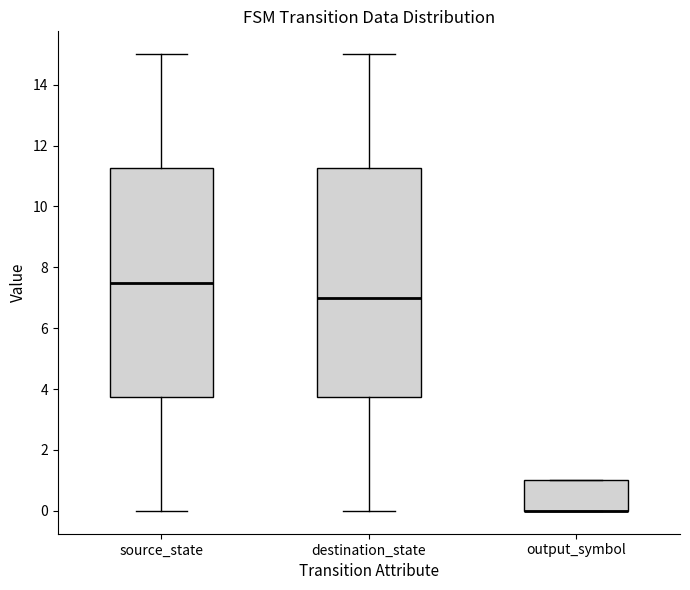

Where is the upper edge of the box for destination_state on the y-axis? The values are not printed on the chart, so give them approximately, as read against the axis.

11.2